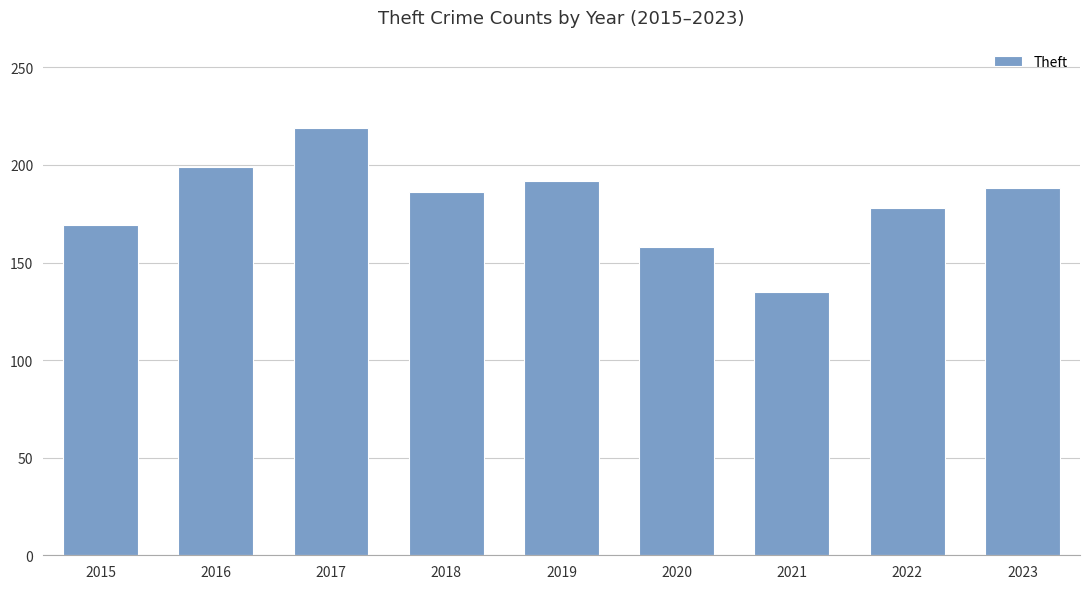

What is the value of the 5th bar from the left?

192